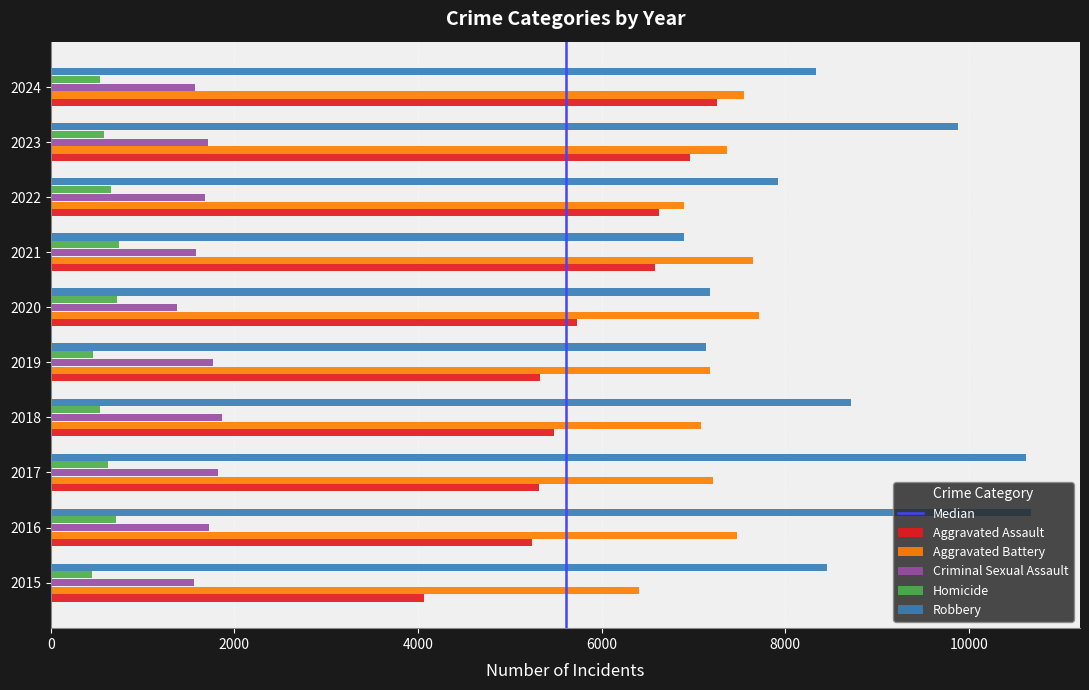

What is the average value of the Homicide series?

602